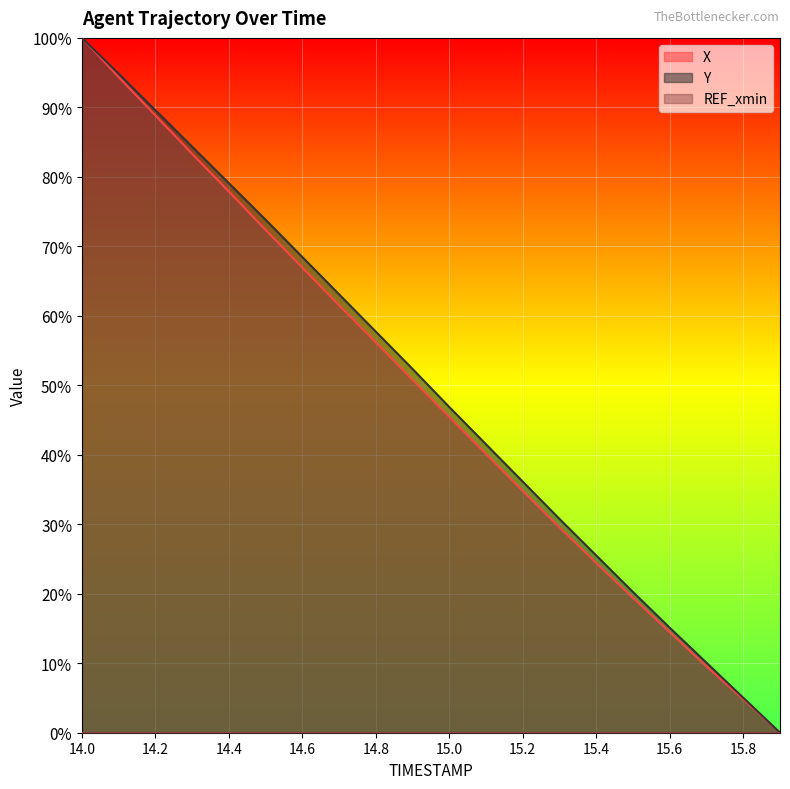

What is the difference between the maximum and minimum values in the X series?

100.0